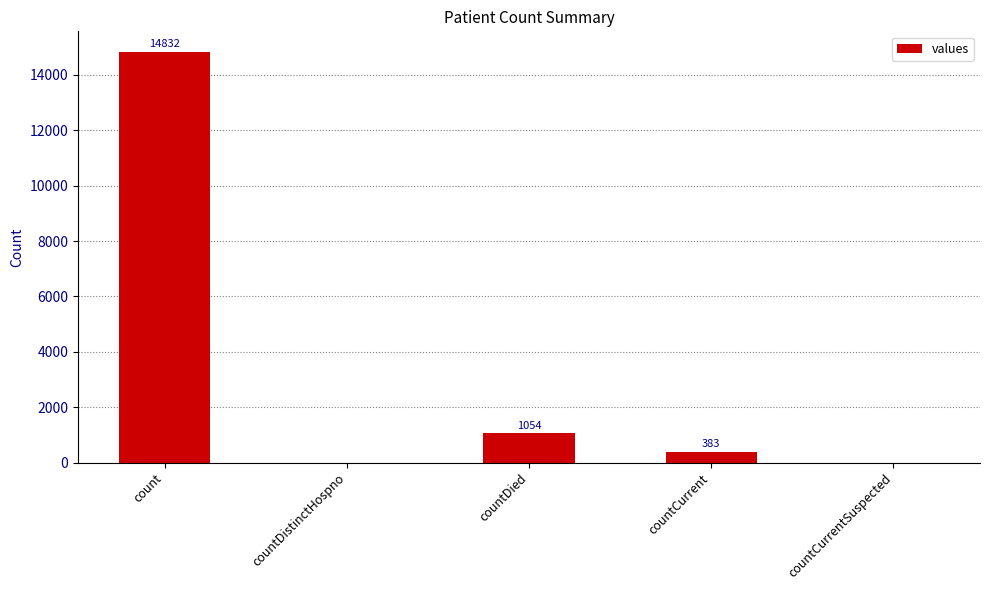

How many values are above zero?

3